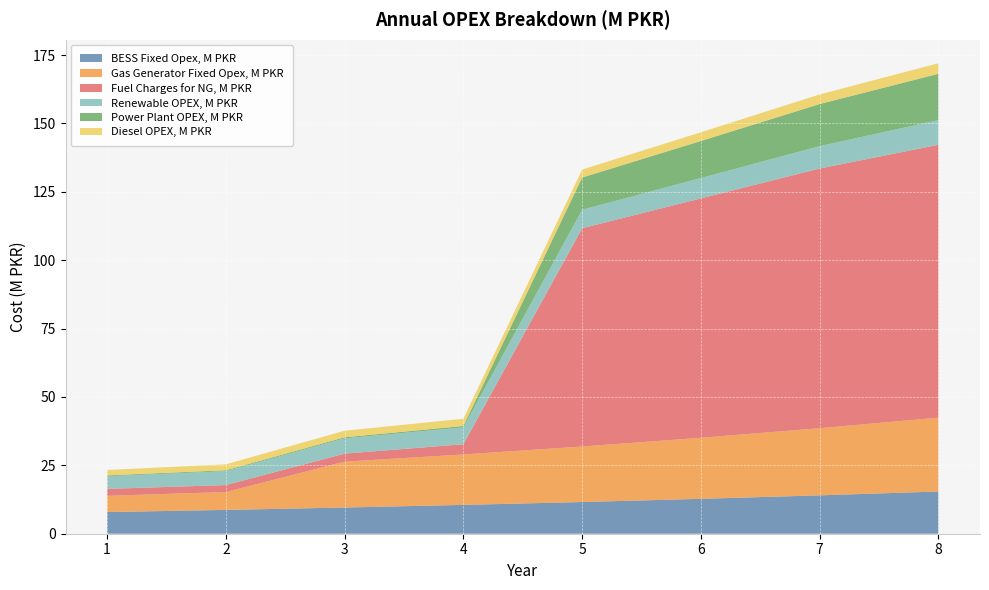

Reading left to right, what are all the values shown in this chart?

BESS Fixed Opex, M PKR: 7.9	8.7	9.6	10.5	11.6	12.8	14.0	15.4
Gas Generator Fixed Opex, M PKR: 5.9	6.5	16.8	18.4	20.3	22.3	24.6	27.0
Fuel Charges for NG, M PKR: 2.5	2.5	2.9	3.7	79.8	87.5	94.9	99.8
Renewable OPEX, M PKR: 4.6	5.1	5.6	6.1	6.8	7.4	8.2	9.0
Power Plant OPEX, M PKR: 0.3	0.3	0.4	0.5	11.8	13.5	15.4	16.9
Diesel OPEX, M PKR: 2.0	2.2	2.4	2.6	2.9	3.2	3.5	3.9